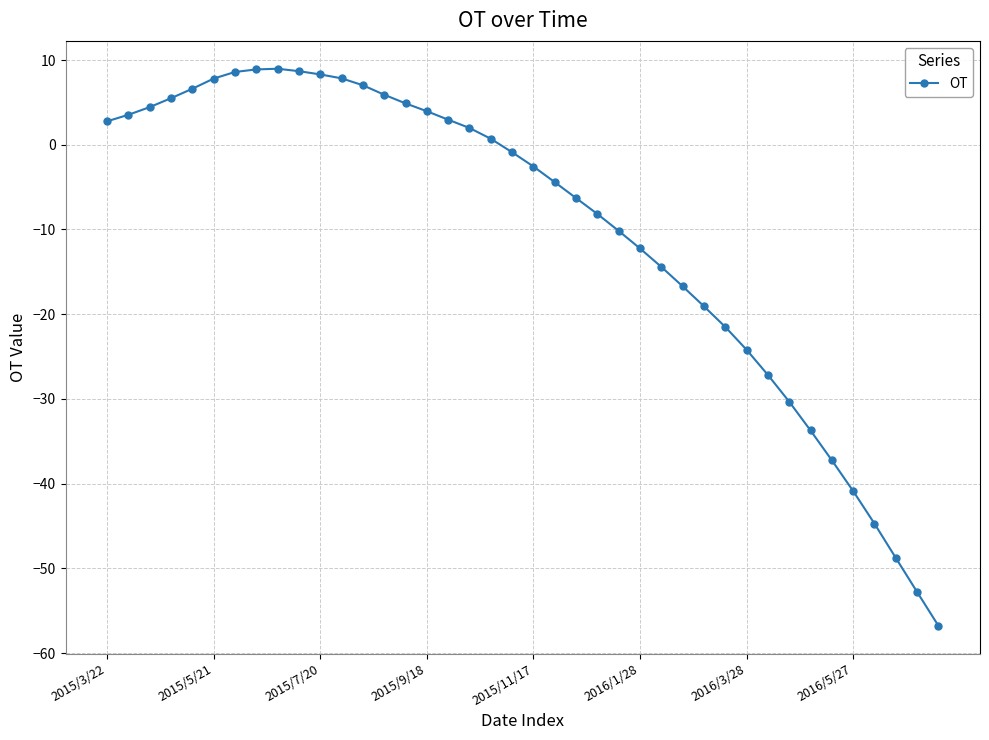

What is the average value?

-10.1